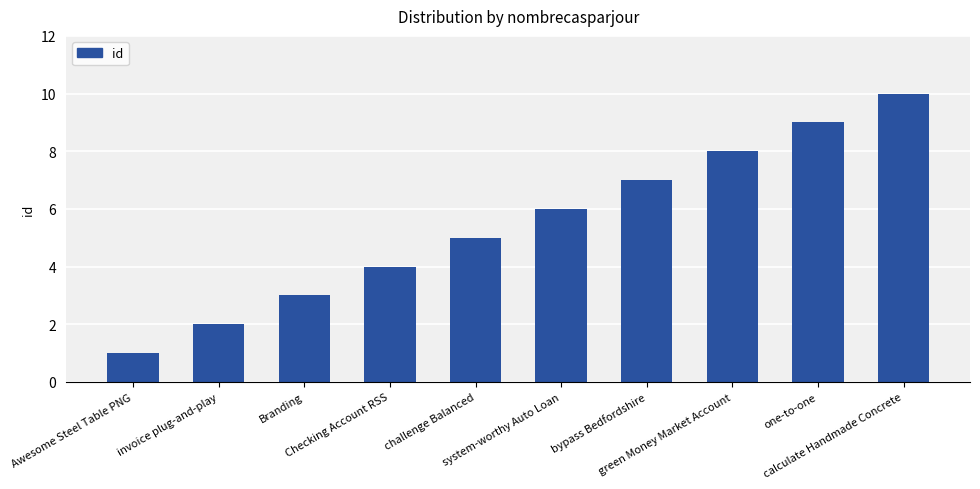

Rank the categories by value from highest to lowest.

calculate Handmade Concrete, one-to-one, green Money Market Account, bypass Bedfordshire, system-worthy Auto Loan, challenge Balanced, Checking Account RSS, Branding, invoice plug-and-play, Awesome Steel Table PNG